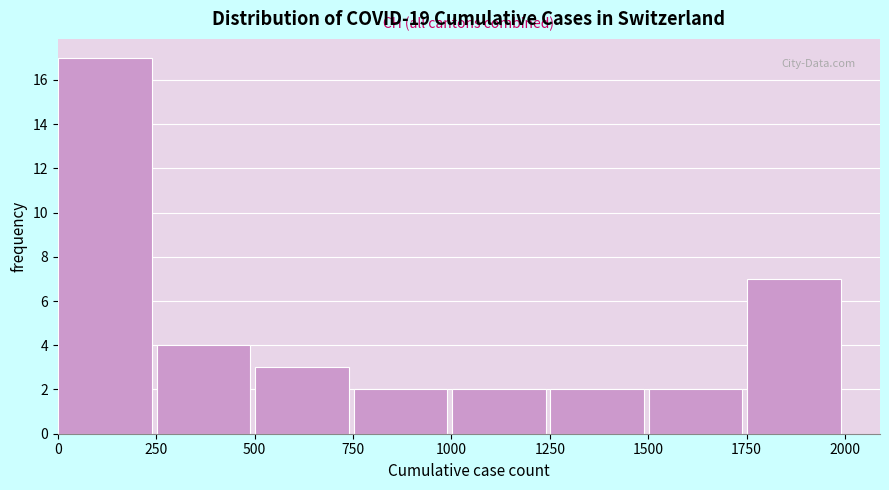

Reading left to right, list every bar in this chart as the range it spans on the x-axis followed by its height. Neither the bar edges nor the heights are printed on the chart, so give them approximately, as read against the axes.

0 to 250: 17
250 to 500: 4
500 to 750: 3
750 to 1000: 2
1000 to 1250: 2
1250 to 1500: 2
1500 to 1750: 2
1750 to 2000: 7